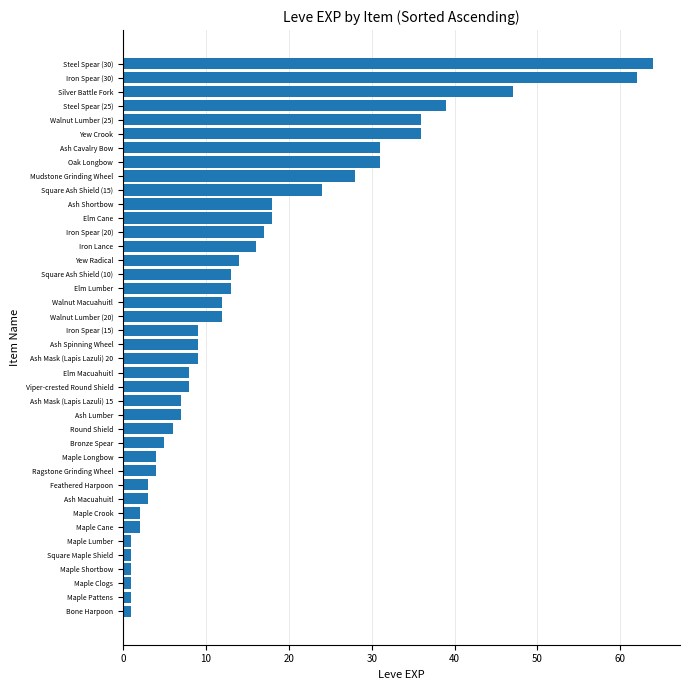

True or false: the data shows 3 at Ash Macuahuitl.

True